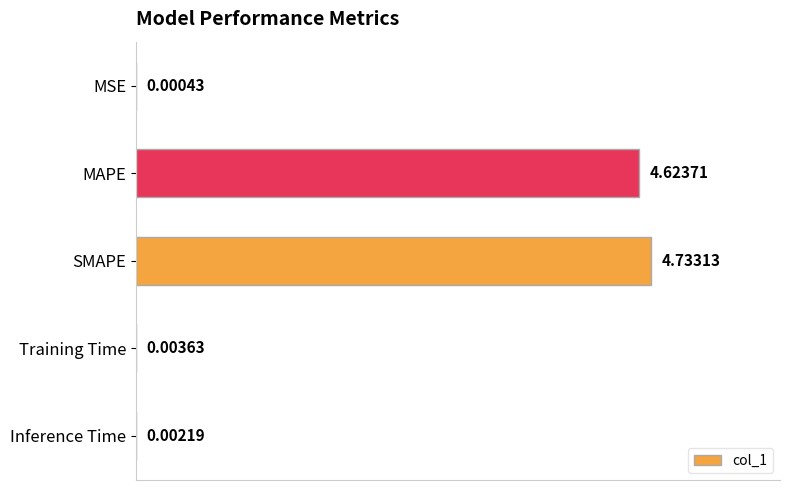

Which has a higher value, MSE or MAPE?

MAPE